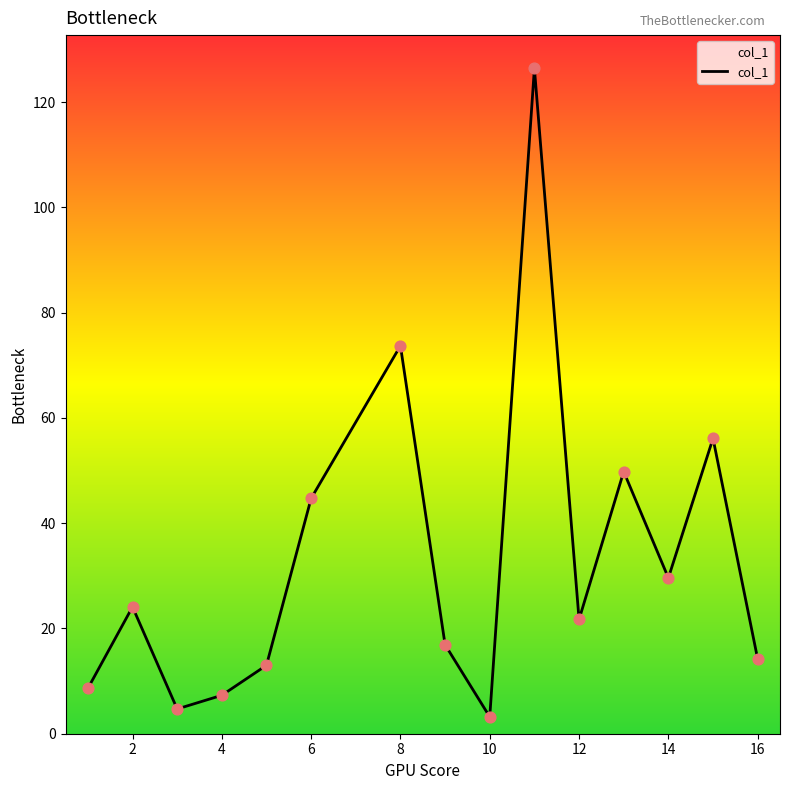

What is the smallest value displayed?

3.2